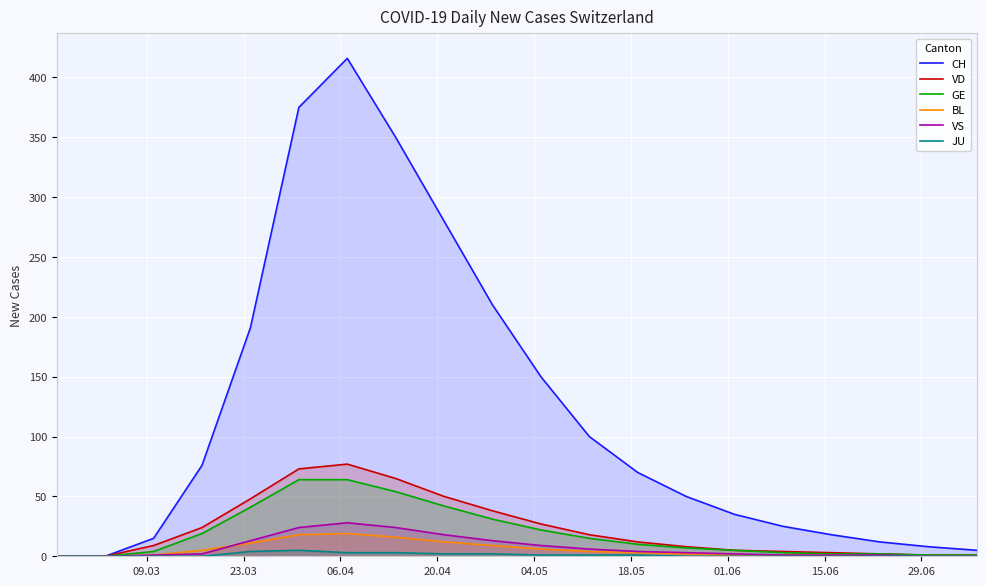

Which series has the widest spread of values?

CH